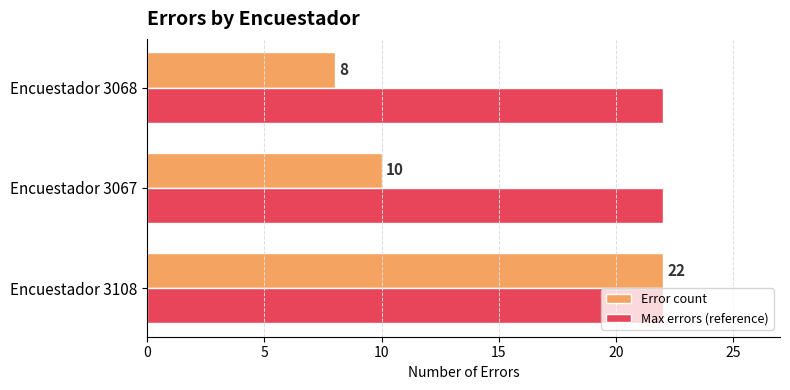

What is the total value across all series at Encuestador 3067?

32